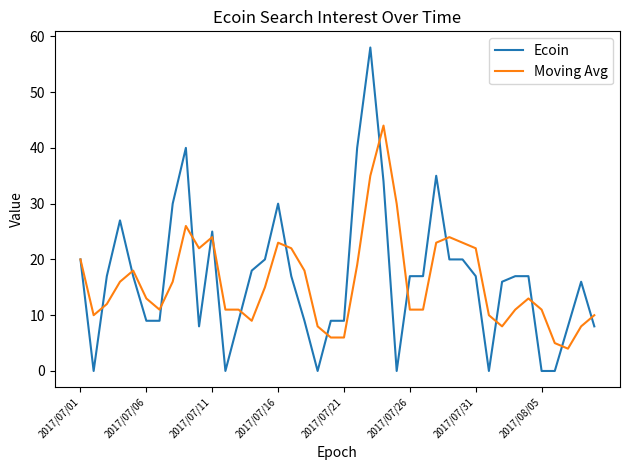

Which series has the largest range (max minus min)?

Ecoin